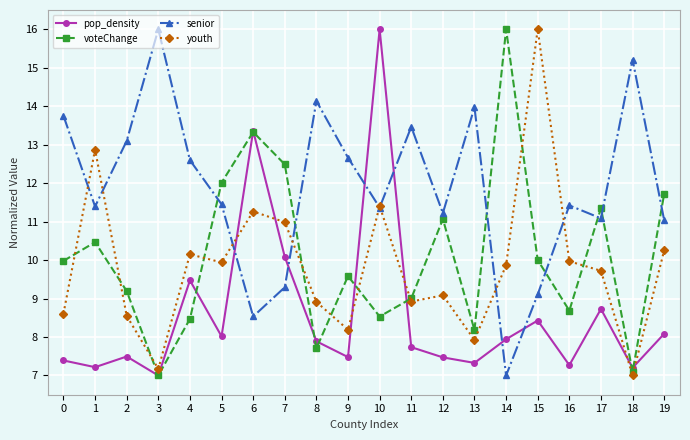

At 2, list the series in order from largest to smallest.

senior, voteChange, youth, pop_density